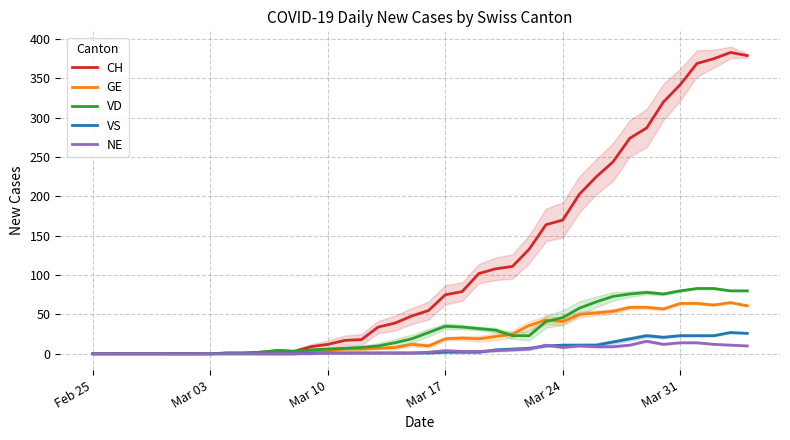

The VD series shows 6 at Mar 10. True or false?

True